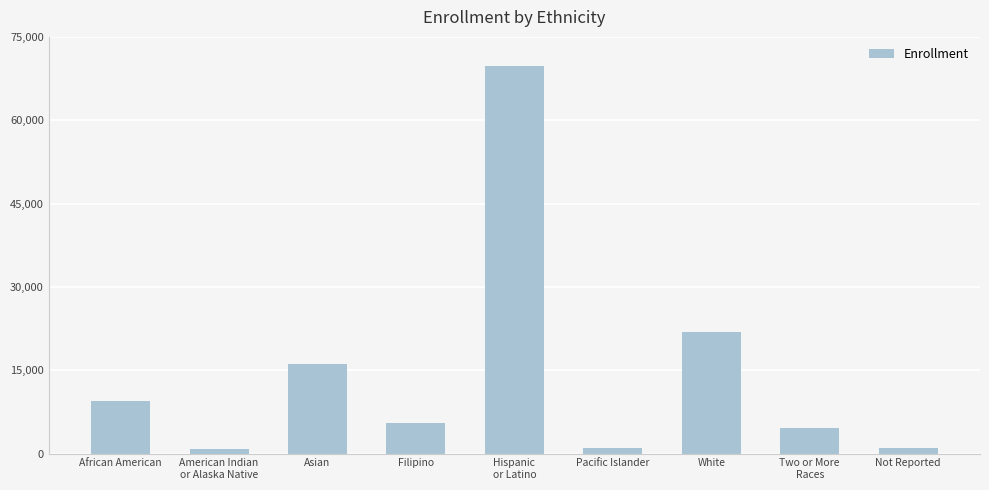

Is it true that the value at White is 32324?

False